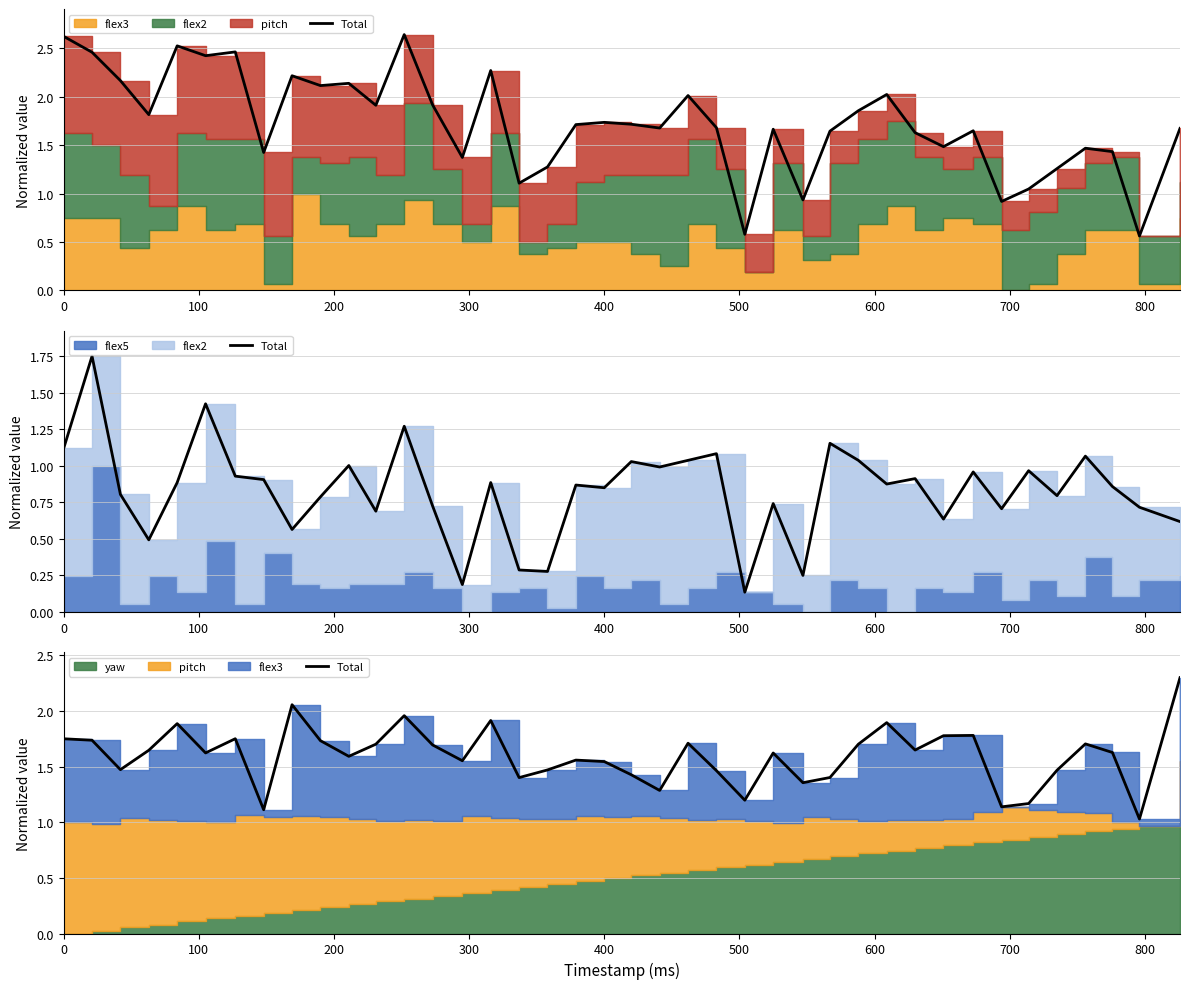

What is the value of the 19th point from the left?

1.6